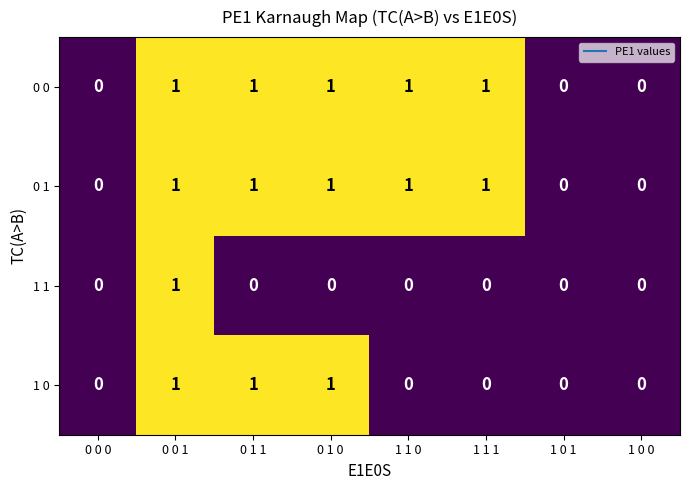

How many series are shown in this chart?

4